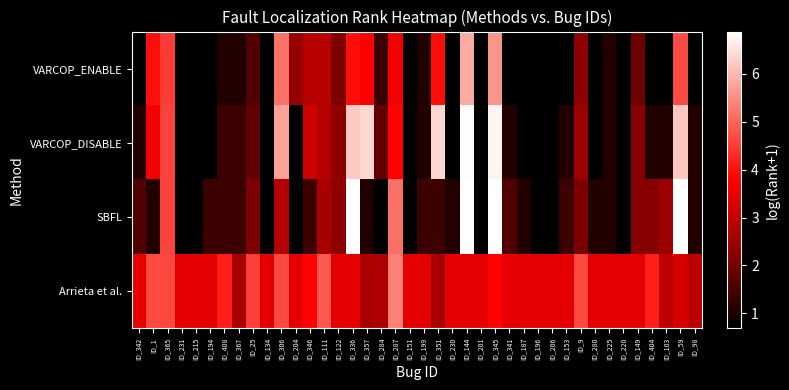

Rank the series at ID_1 from lowest to highest value.

SBFL, VARCOP_DISABLE, VARCOP_ENABLE, Arrieta et al.